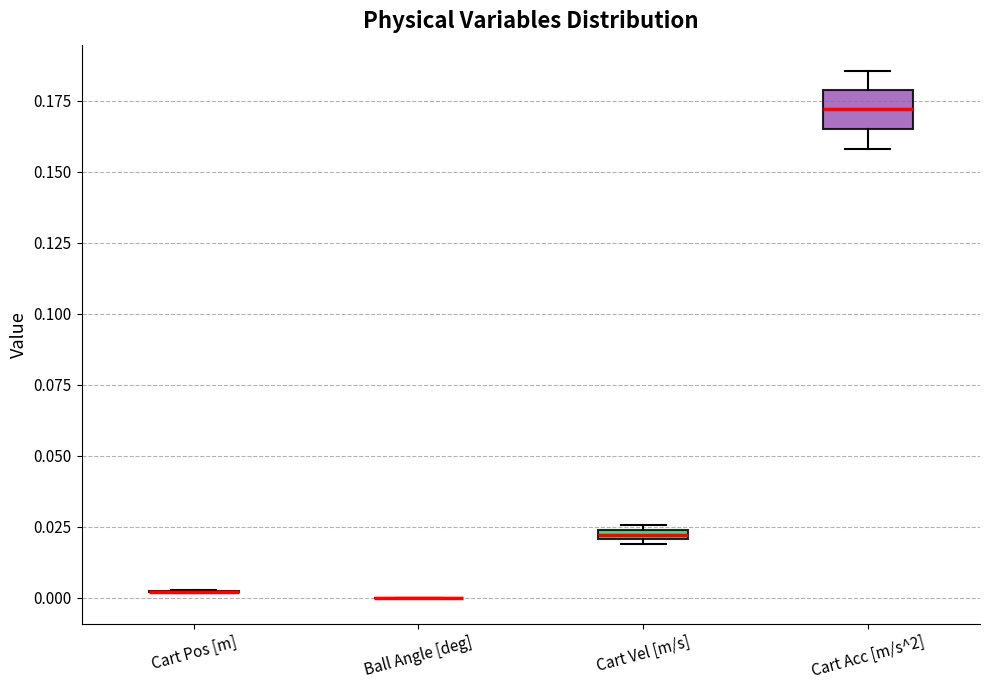

Which box is the tallest, from its lower edge to its upper edge?

Cart Acc [m/s^2]